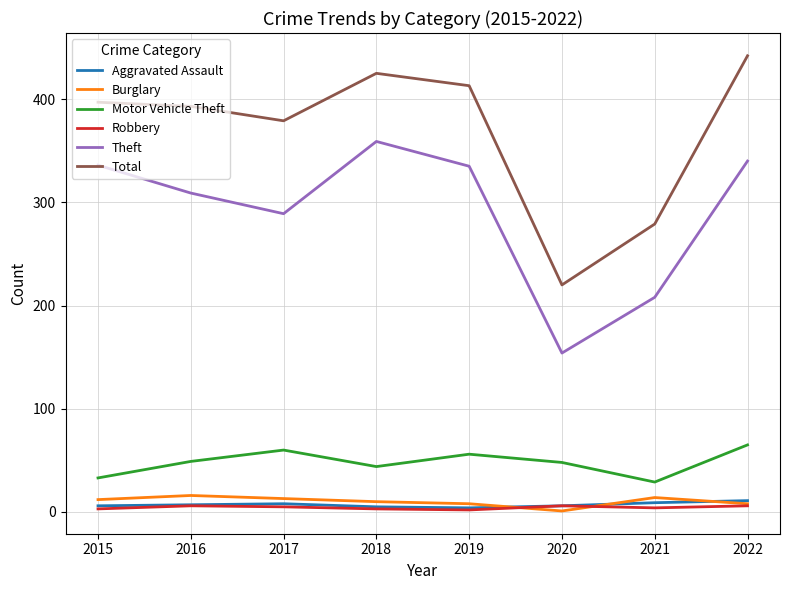

What are all the series names shown in the legend?

Aggravated Assault, Burglary, Motor Vehicle Theft, Robbery, Theft, Total